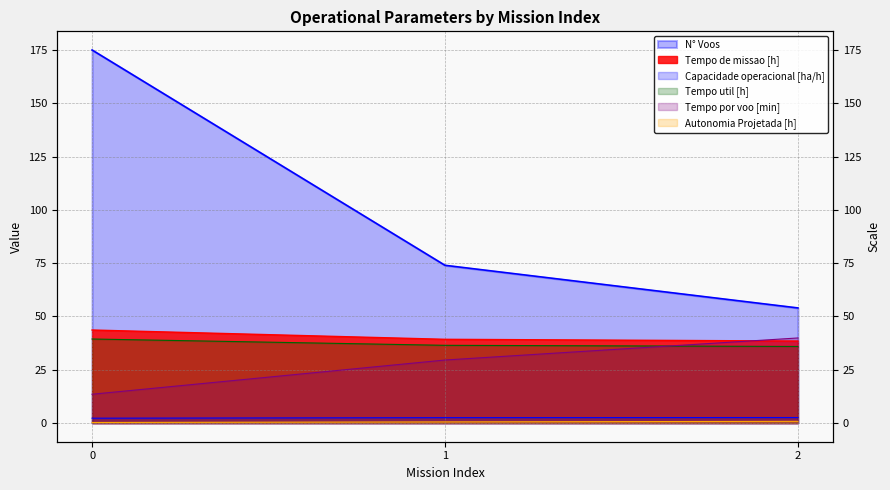

Between 1 and 2, which series saw the biggest shift?

N° Voos